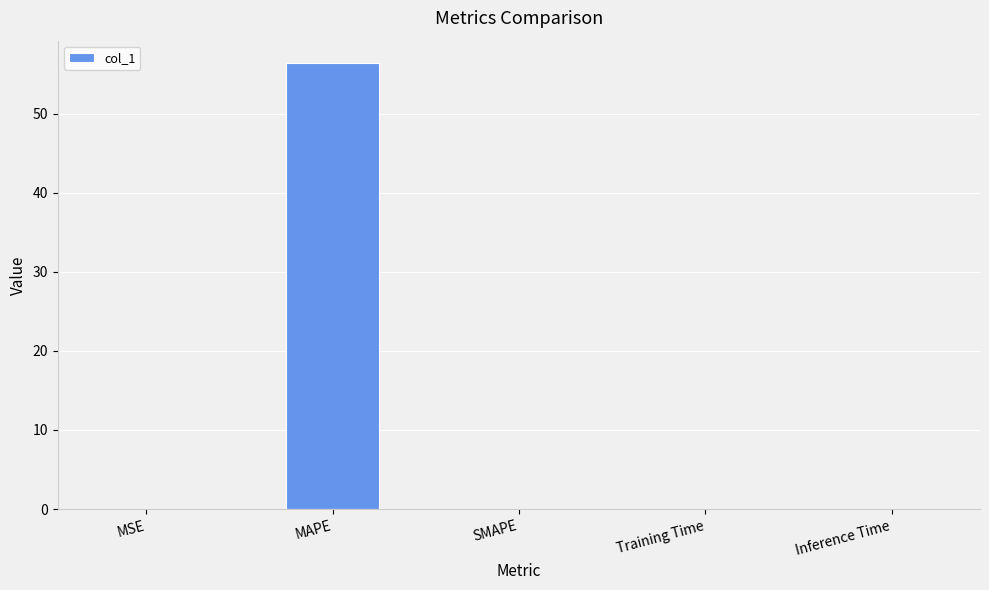

Which label corresponds to the largest value in the chart?

MAPE